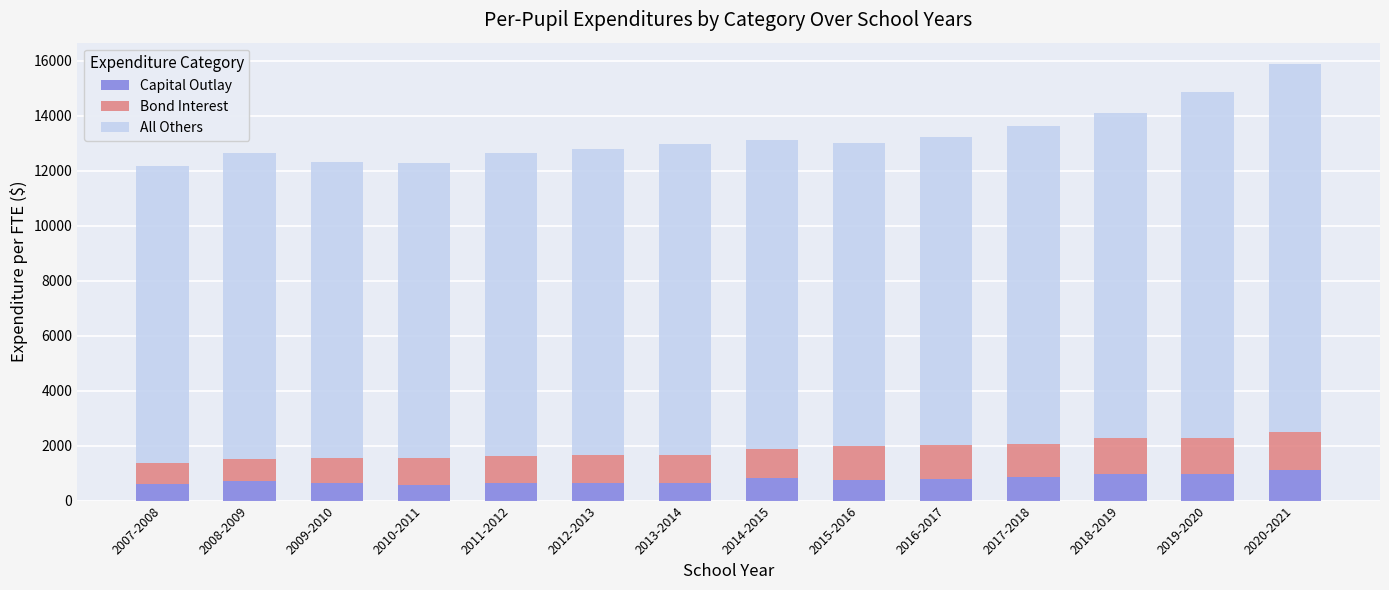

What is the minimum value for Capital Outlay?

570.3